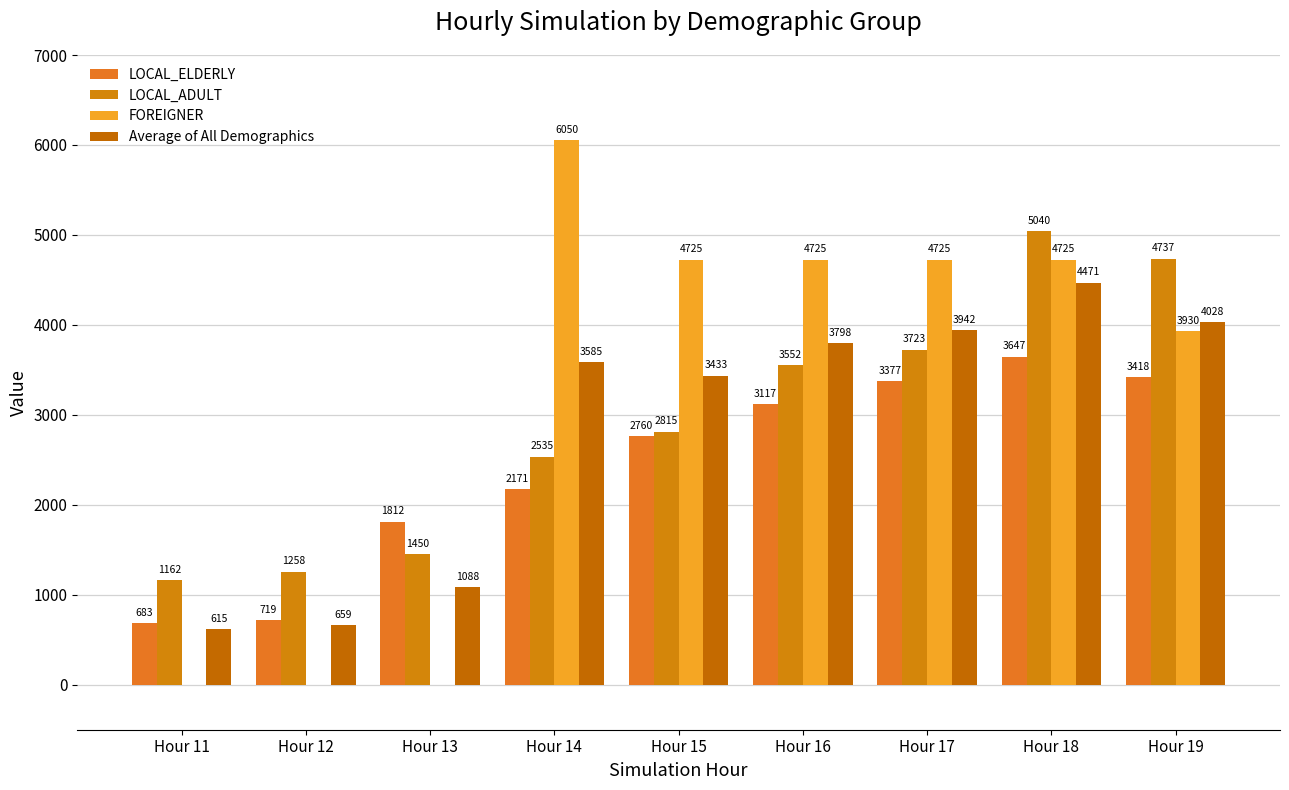

What are all the series names shown in the legend?

LOCAL_ELDERLY, LOCAL_ADULT, FOREIGNER, Average of All Demographics